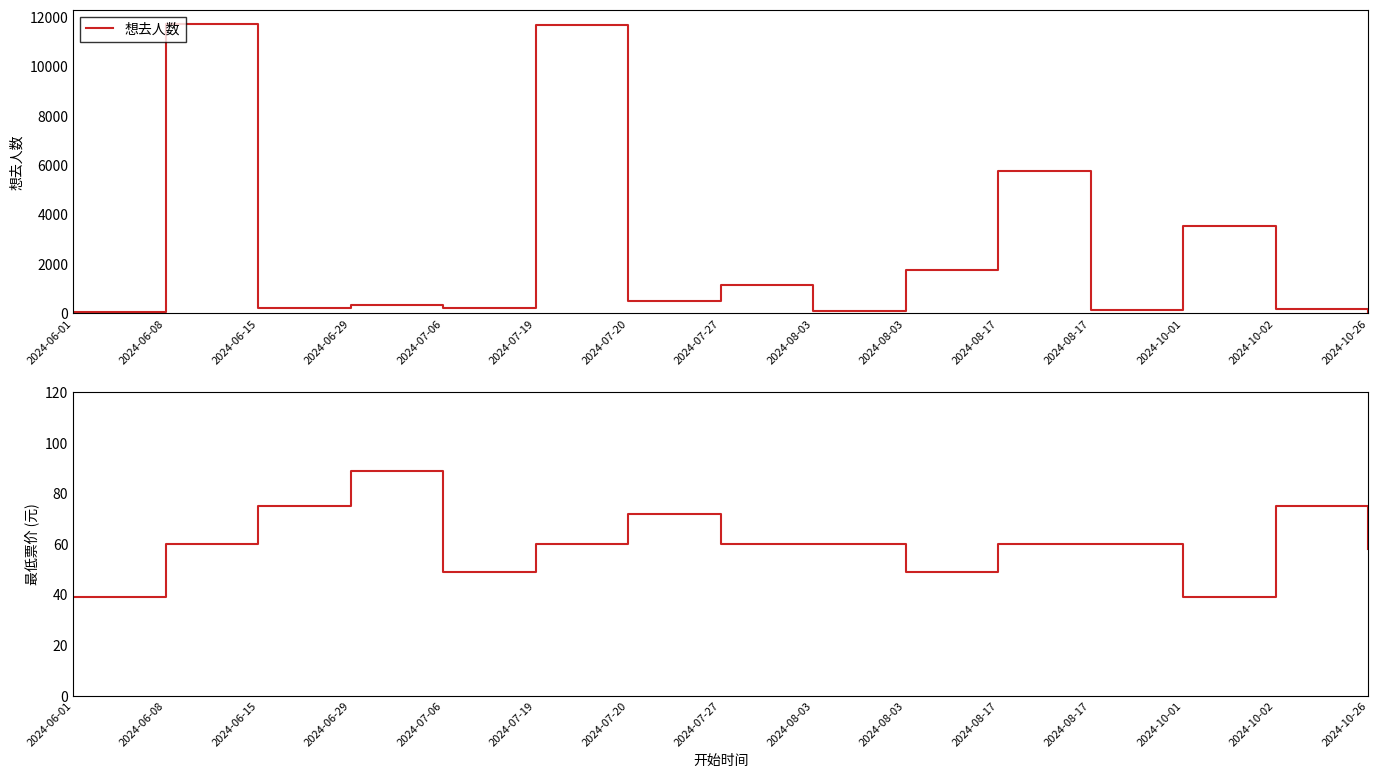

True or false: 想去人数 has a value of 5180 at 2024-10-01.

False